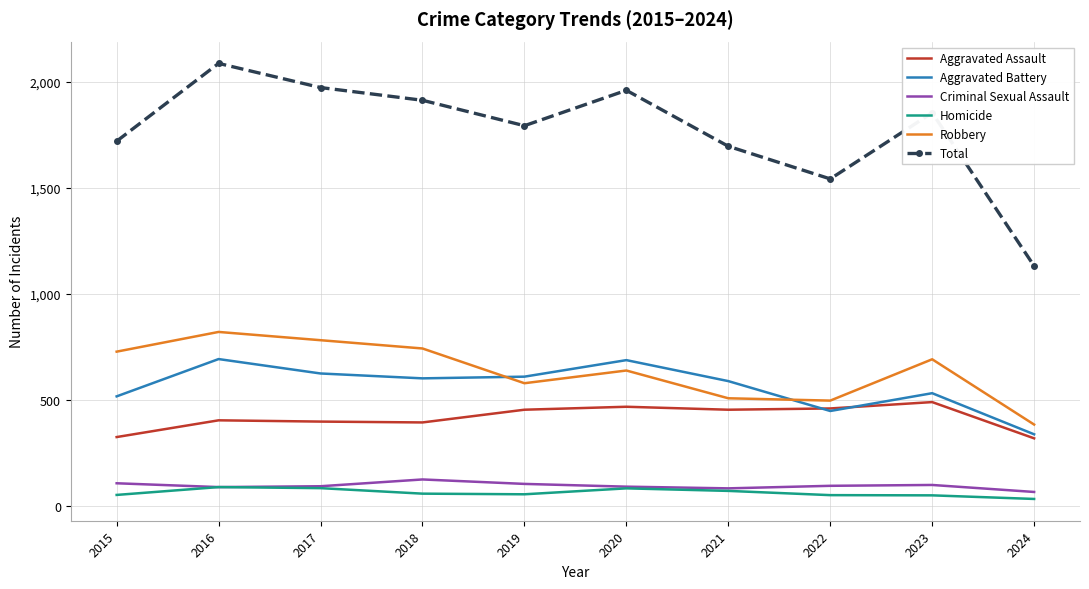

The Criminal Sexual Assault series shows 87 at 2016. True or false?

True